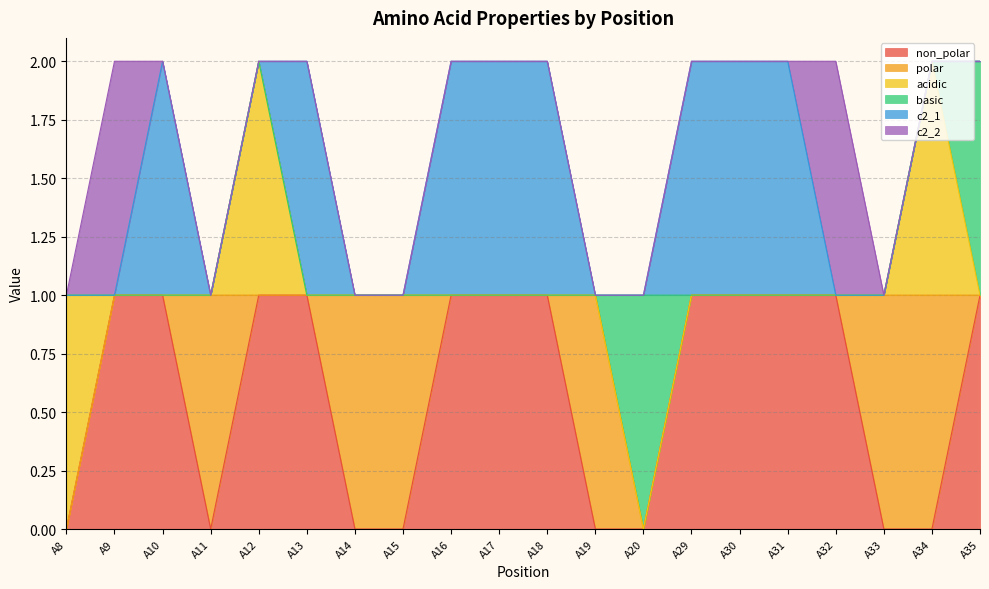

Which series has the largest total across all categories?

non_polar